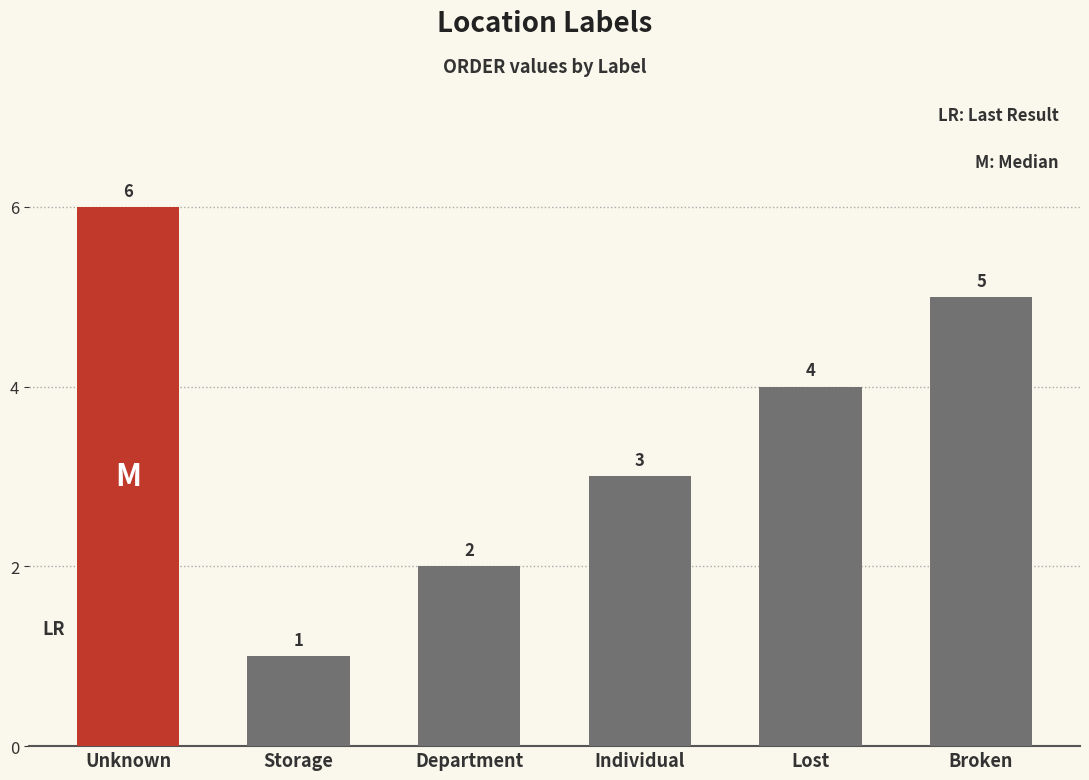

What position from the right is Individual?

3